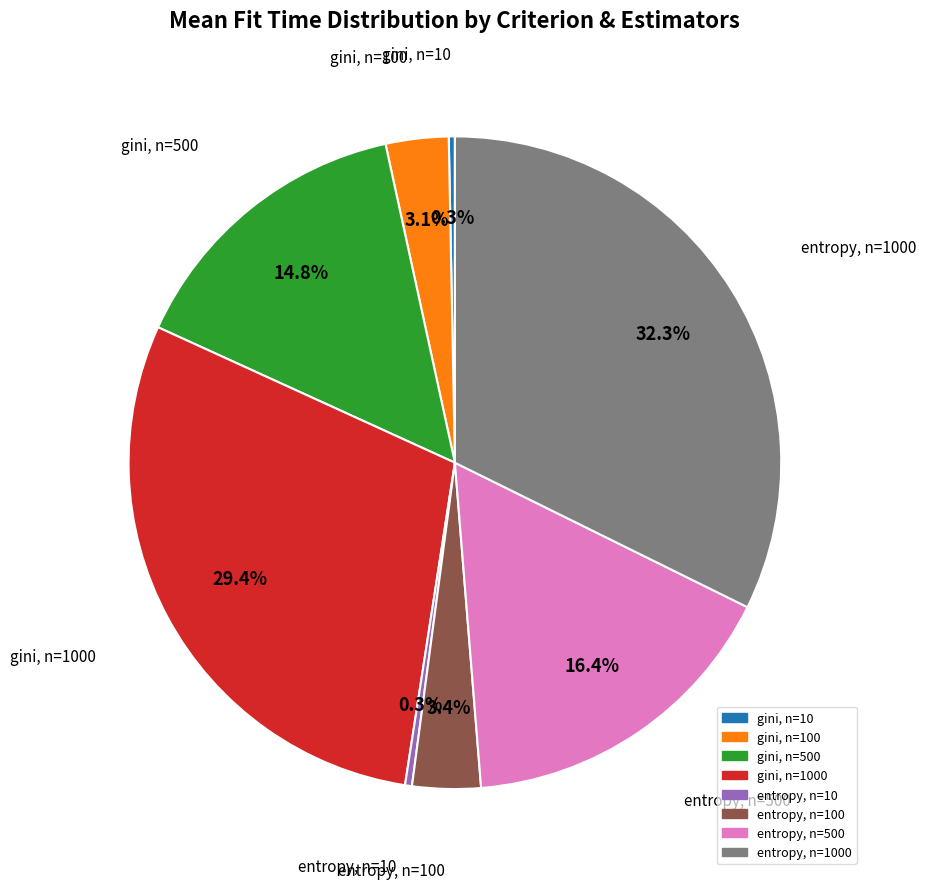

Is there any slice that represents more than half of the pie?

No